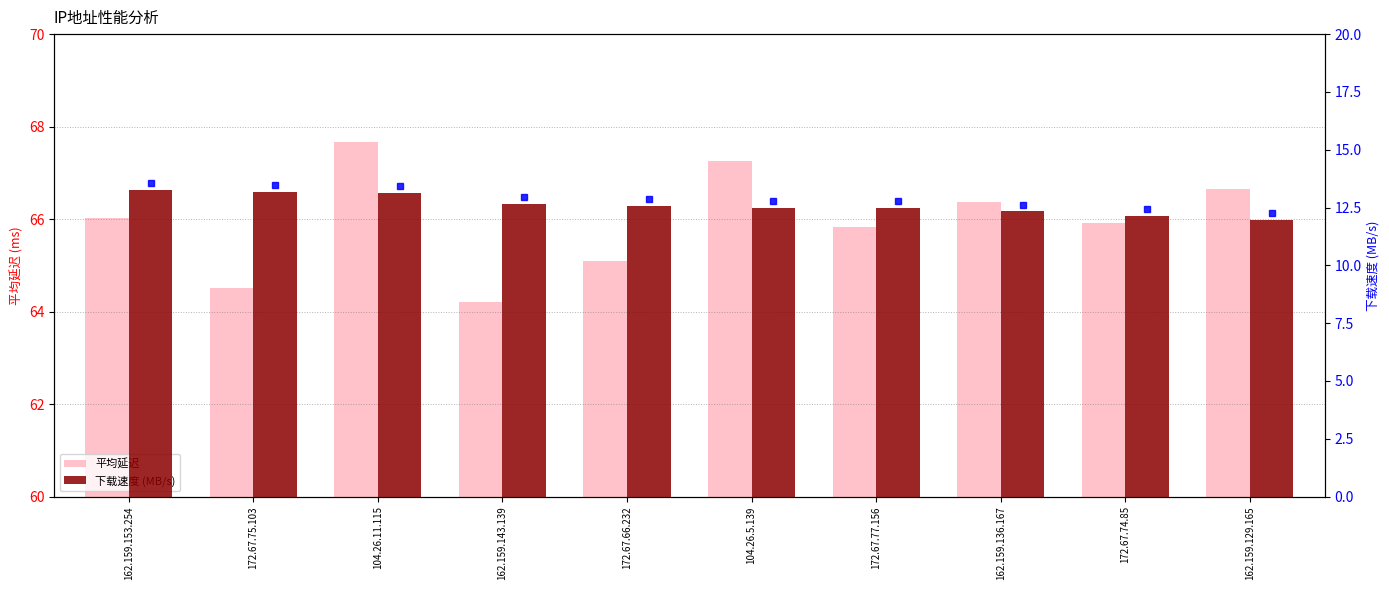

Between 162.159.153.254 and 162.159.136.167, which series saw the biggest shift?

下载速度 (MB/s)